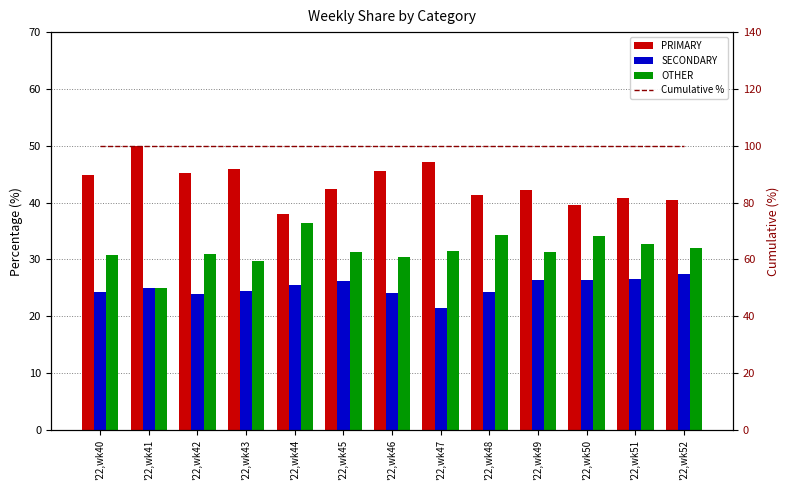

At how many categories does at least one series exceed 92?

13